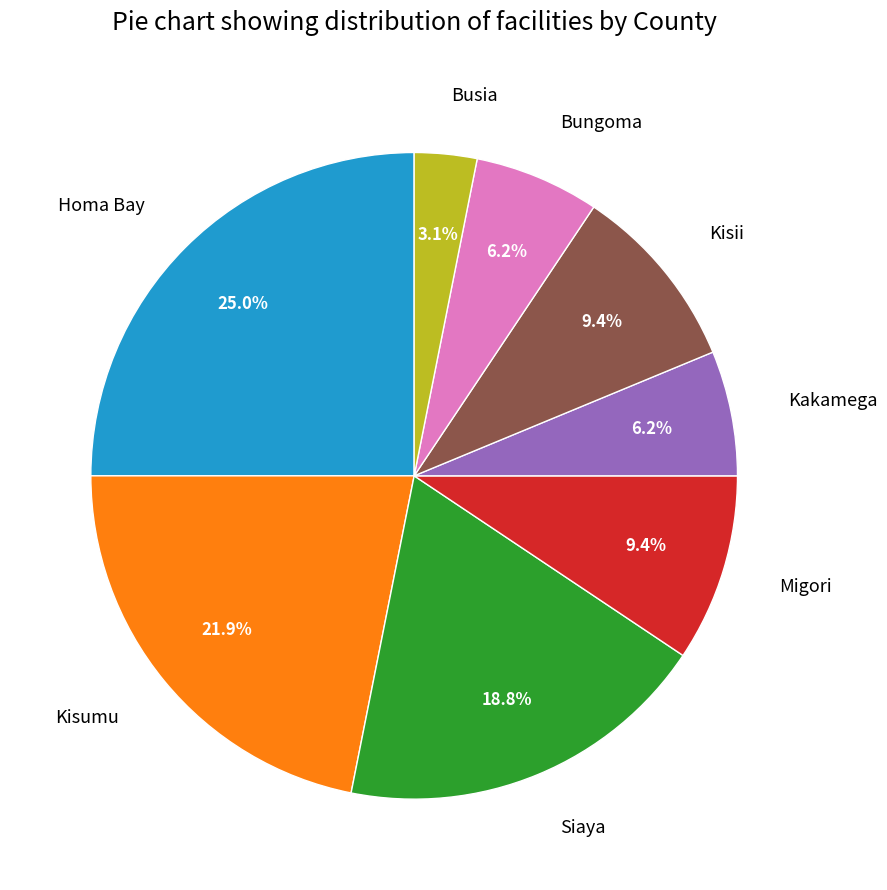

Is Kisumu the majority of the pie?

No